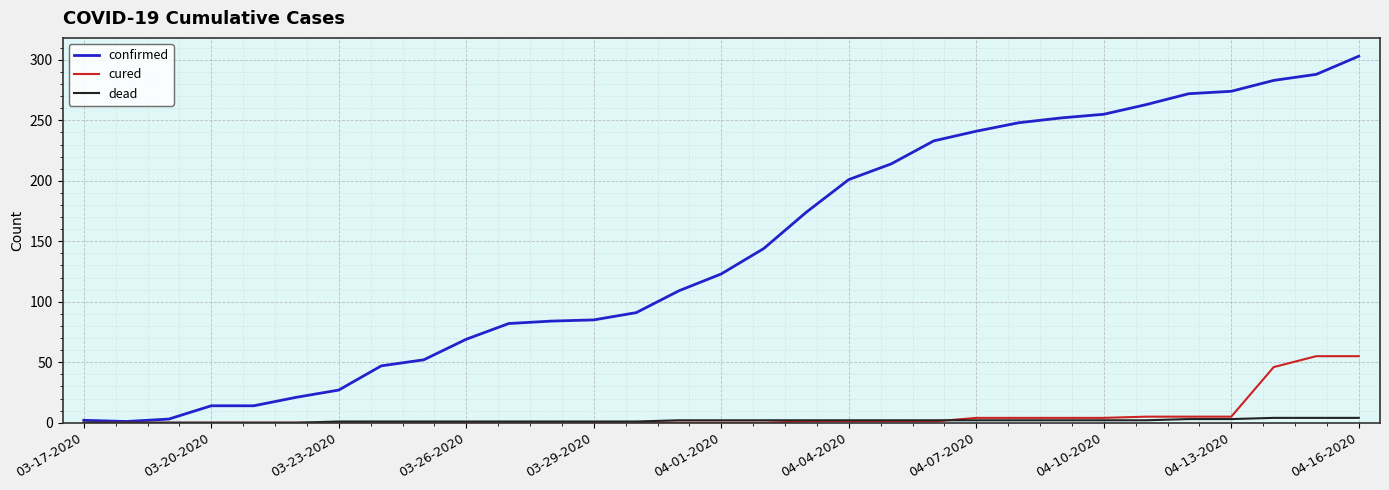

Which series has the widest spread of values?

confirmed